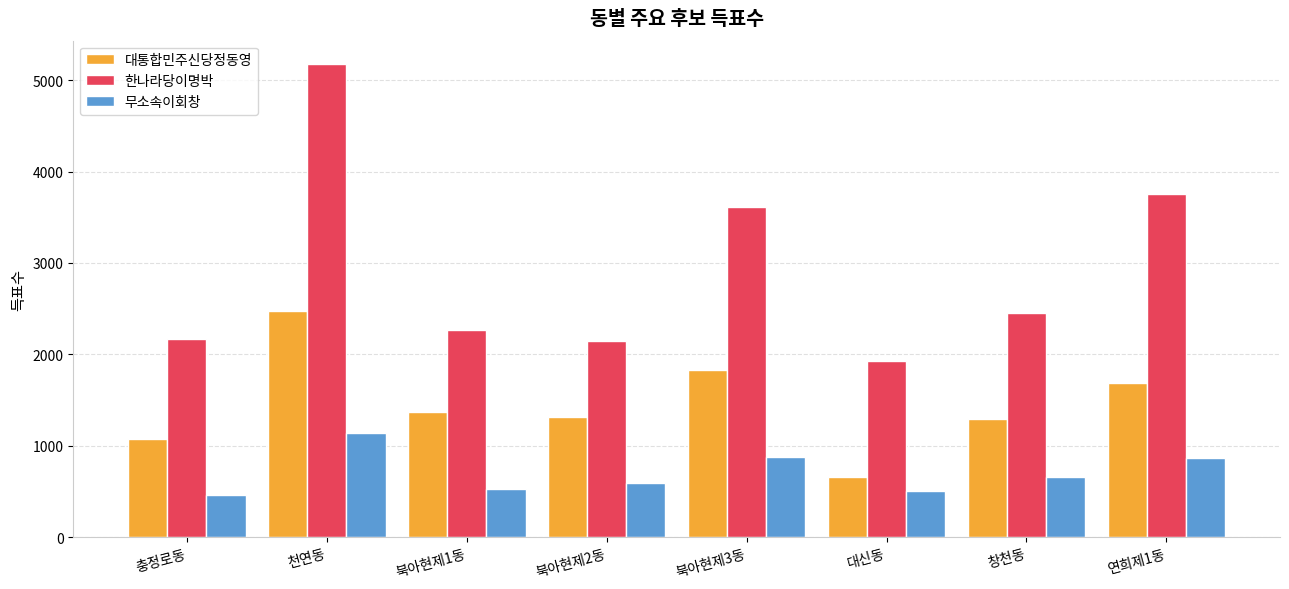

At how many categories does at least one series exceed 3249?

3